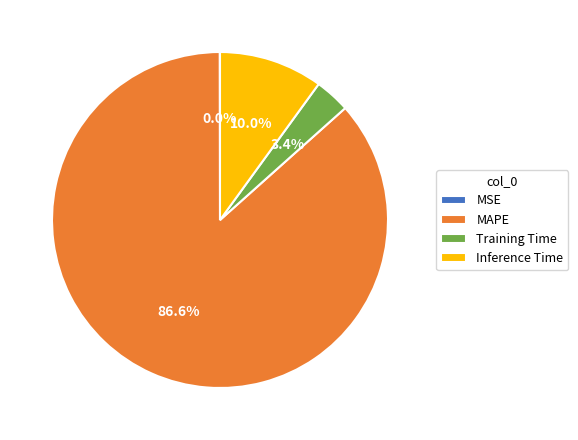

What is the majority slice?

MAPE